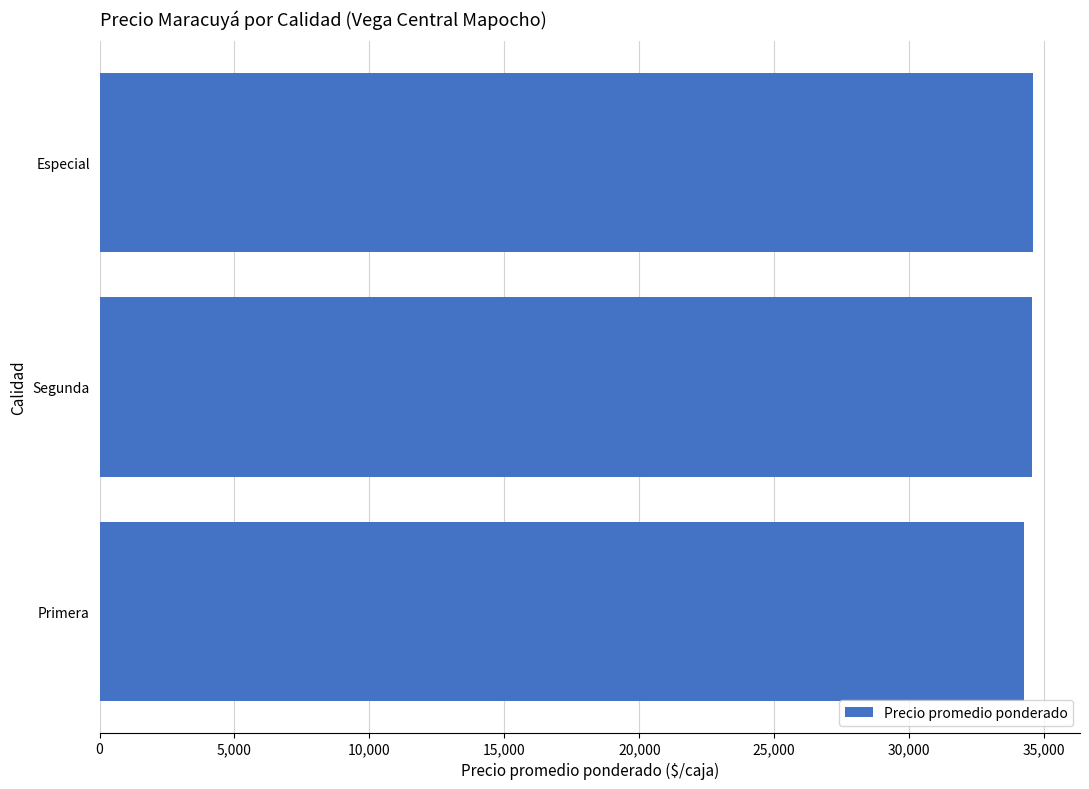

What is the maximum value shown in the chart?

34600